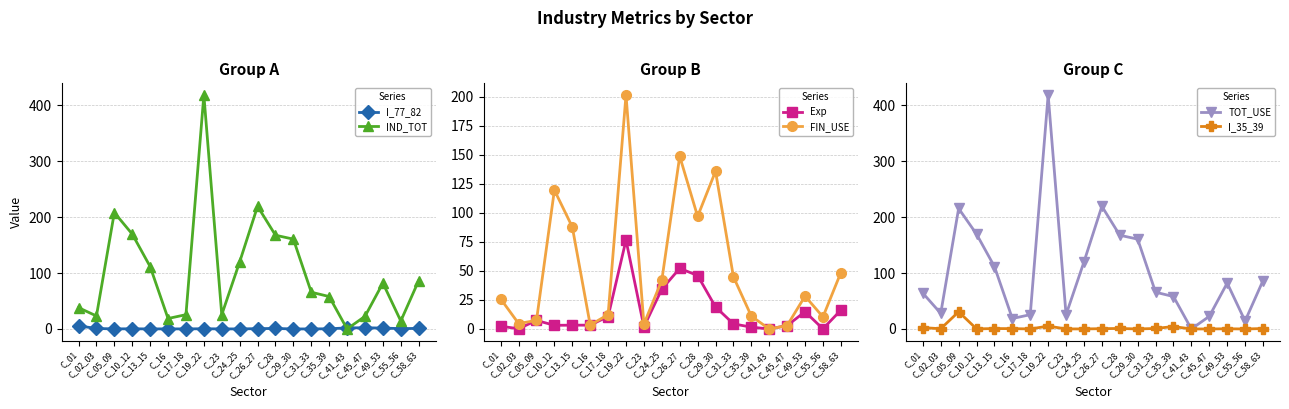

Which category has the highest value in the FIN_USE series?

C_19_22